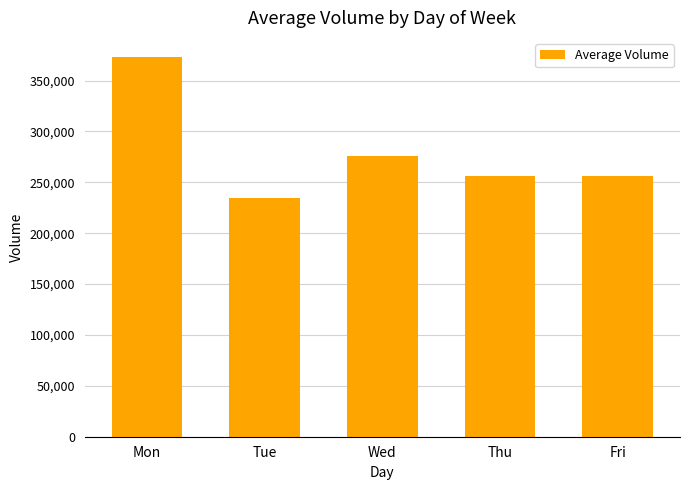

What is the change in value from Mon to Wed?

-97580.0